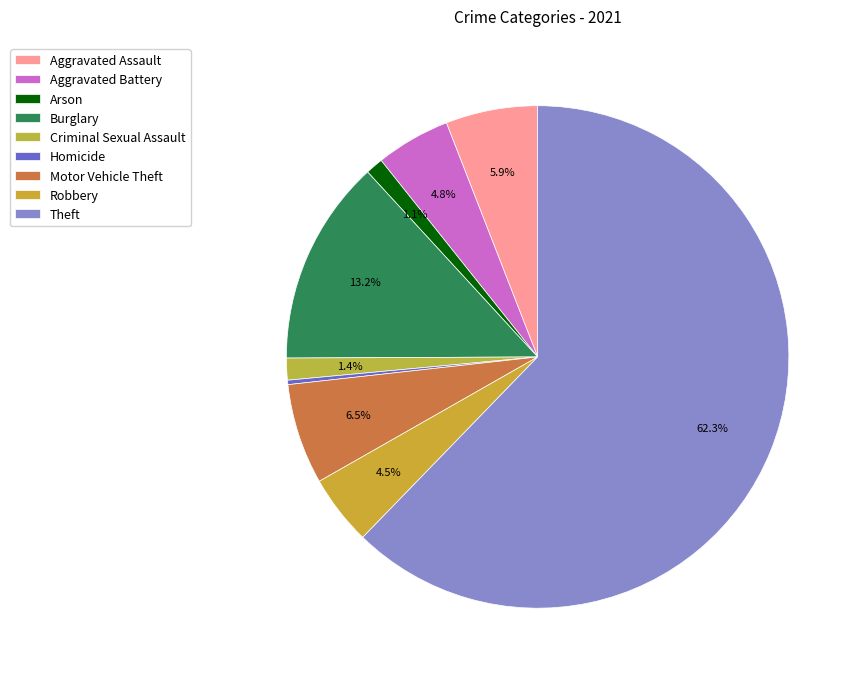

To the nearest percent, what portion does Burglary represent?

13%